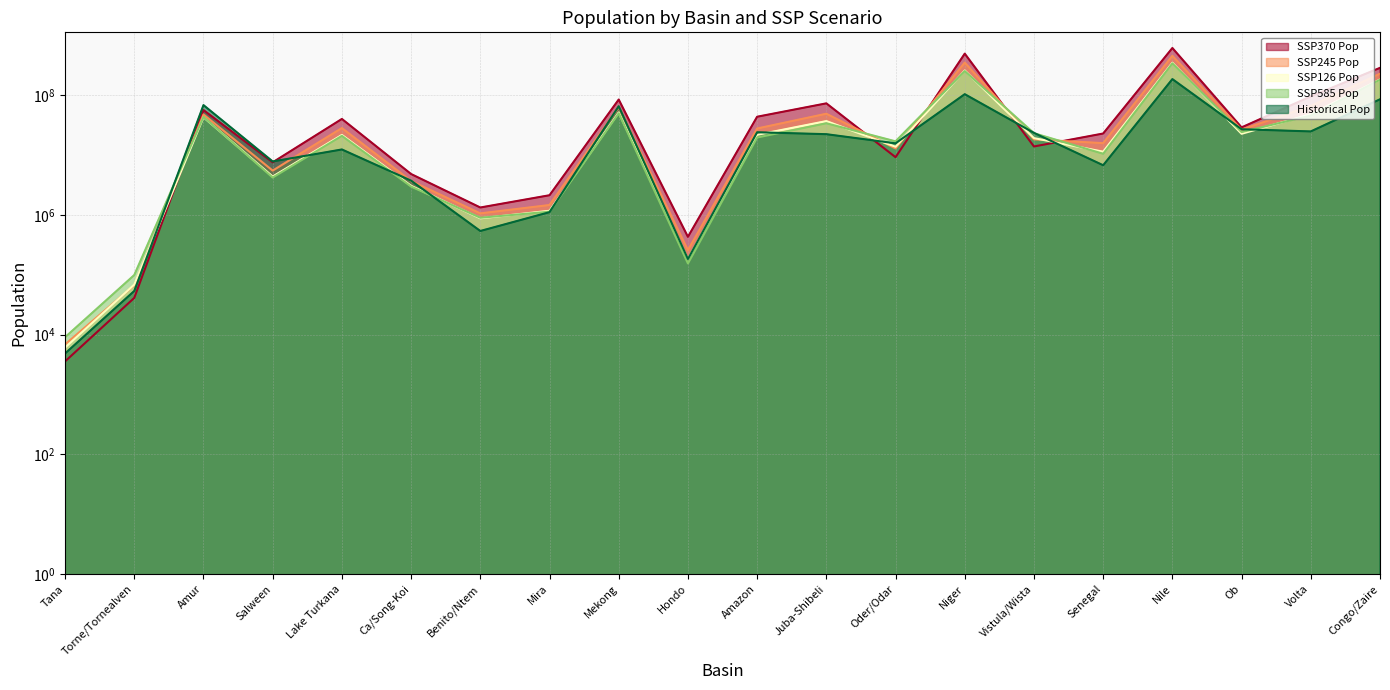

Reading left to right, transcribe all the data shown in this chart.

Historical Pop: 4854.0	53866.0	68827865.0	7866744.0	12484116.0	3760660.0	541729.0	1117932.0	65898731.0	183885.0	24205512.0	22478395.0	15811330.0	104843798.0	23625824.0	6800619.0	187360093.0	27193939.0	24998468.0	86063294.0
SSP126 Pop: 6099.6	68939.4	43220276.4	4404357.8	21822085.4	3086001.2	881265.2	1178830.4	51907903.6	183315.0	21943066.6	37197489.0	13859473.6	261056232.6	19325142.0	11449574.8	351378222.0	22830314.4	48581286.6	183923927.0
SSP245 Pop: 6882.0	67027.8	48043199.2	5534668.2	28459956.8	3713987.4	1066389.2	1471389.8	63628766.0	258833.0	27976464.2	49373351.2	12983324.4	353556251.6	18397190.2	15924903.8	458728361.0	26781482.4	66478805.6	230256725.0
SSP370 Pop: 3580.2	41271.2	56884002.2	7609944.6	40416095.6	4850424.0	1337406.2	2144319.4	85326198.8	432759.2	44004287.0	73650906.2	9270318.8	498788631.4	14006281.8	23068880.6	619983534.2	29199289.6	96180010.0	288692009.8
SSP585 Pop: 9073.0	99372.4	43550621.8	4238731.4	21105022.6	2995050.2	901436.0	1137725.8	50302920.2	155306.0	19780310.2	34234876.8	17062801.6	255063022.2	23338224.2	10581139.6	343463769.8	24425292.6	46084114.4	182907961.2